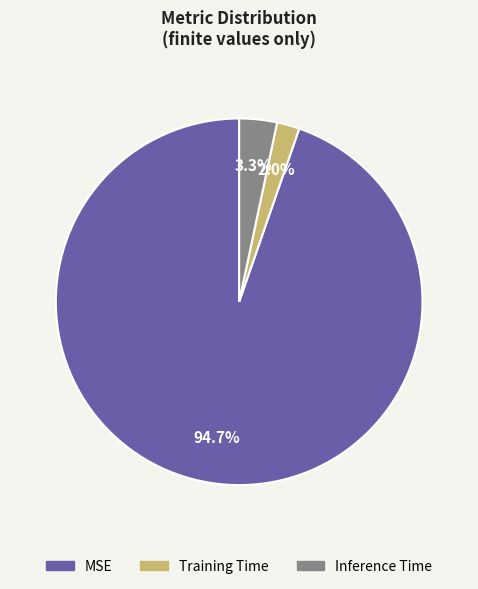

Between MSE and Training Time, which is larger?

MSE